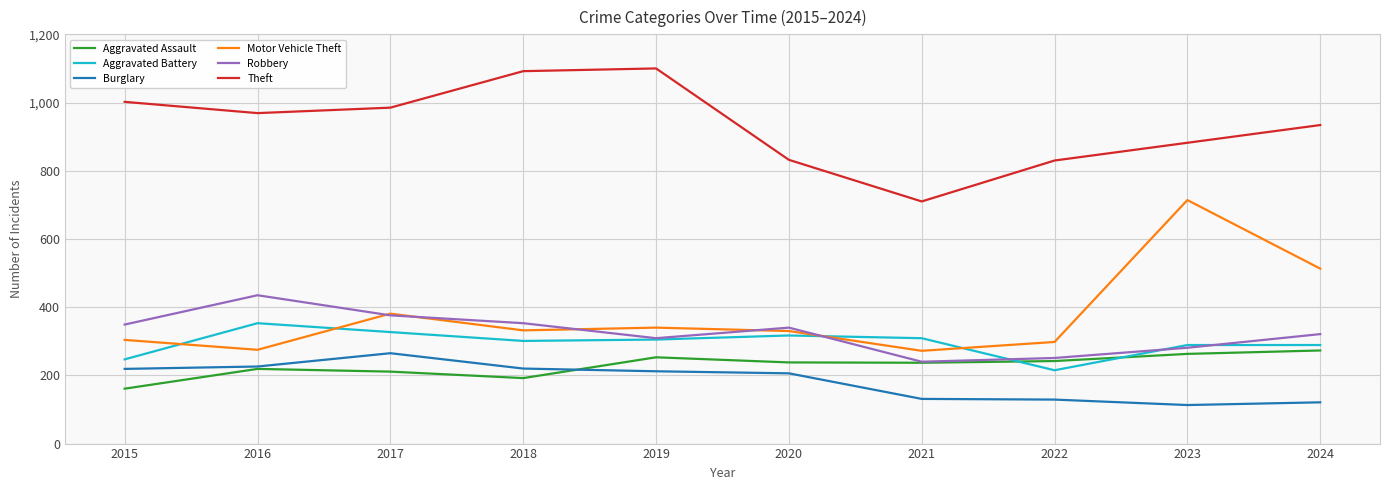

What is the approximate value of Aggravated Assault at 2015?

161